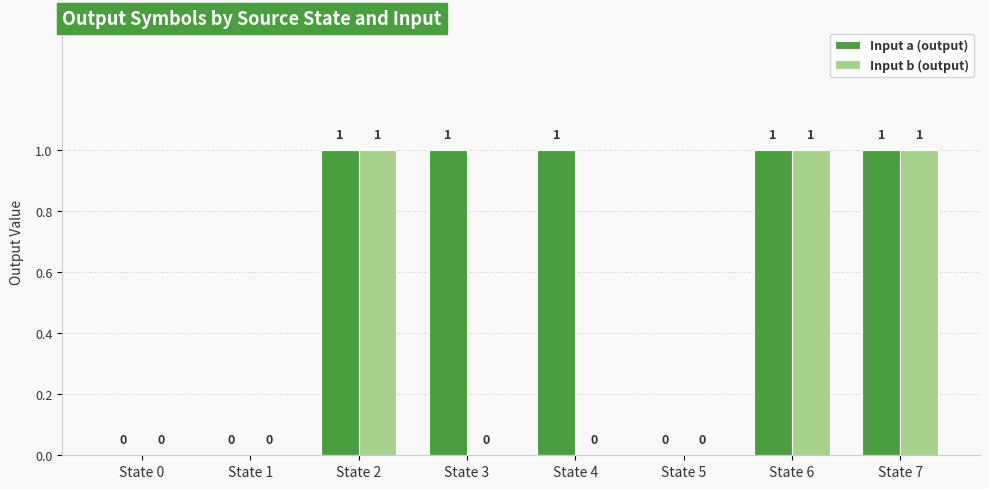

How many groups of bars are there?

8